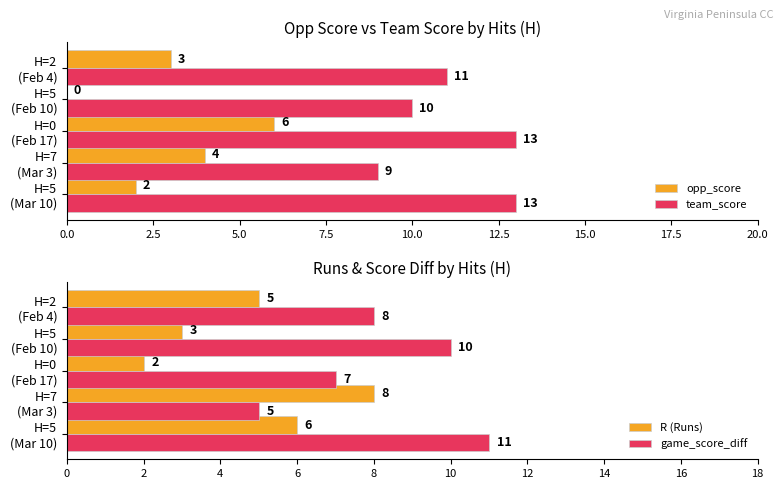

What is the sum of all team_score values?

56